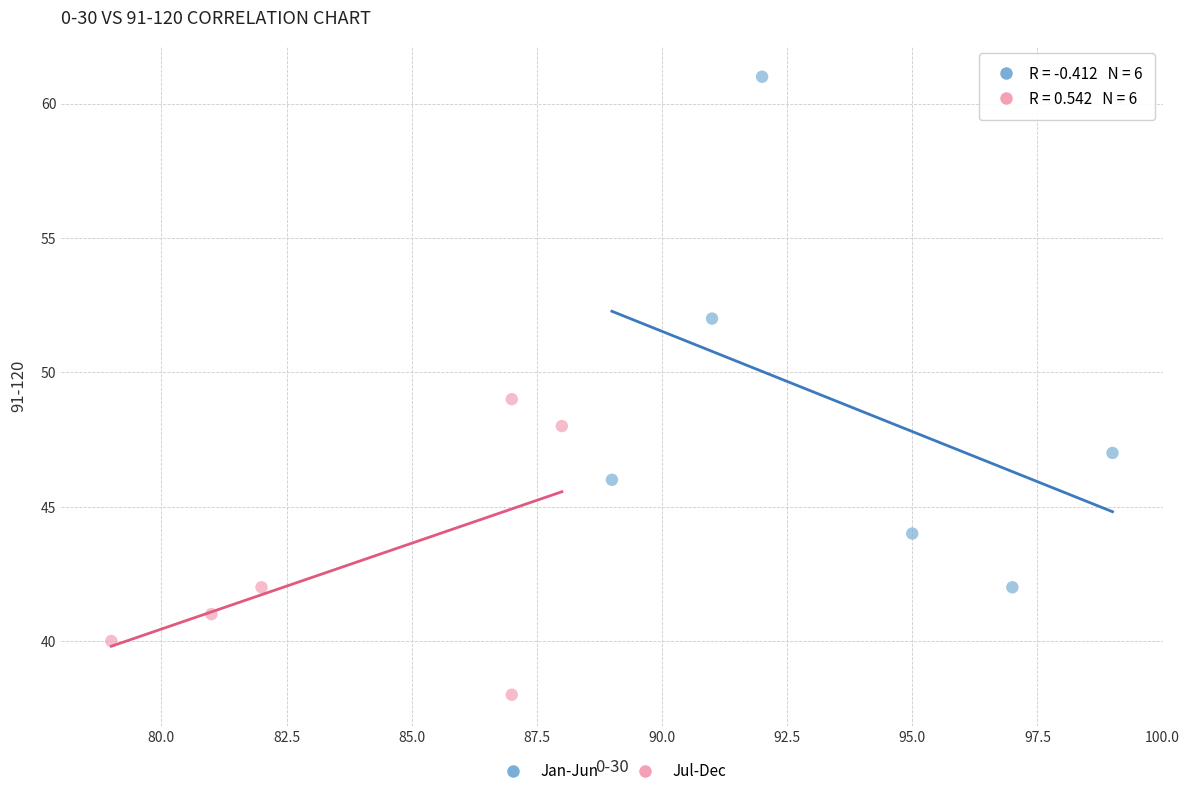

Which series contains the highest Y value?

Jan-Jun